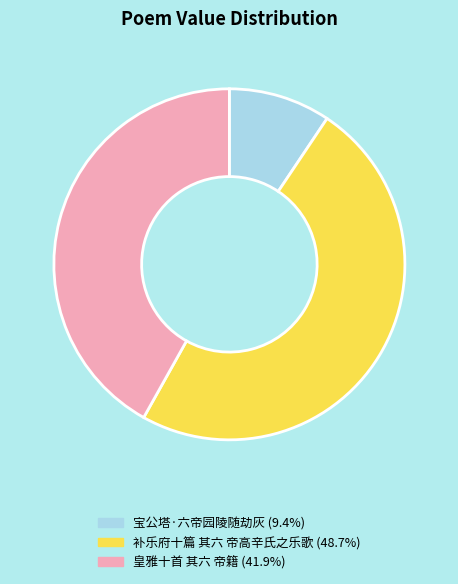

True or false: 补乐府十篇 其六 帝高辛氏之乐歌 accounts for 49% of the total.

True